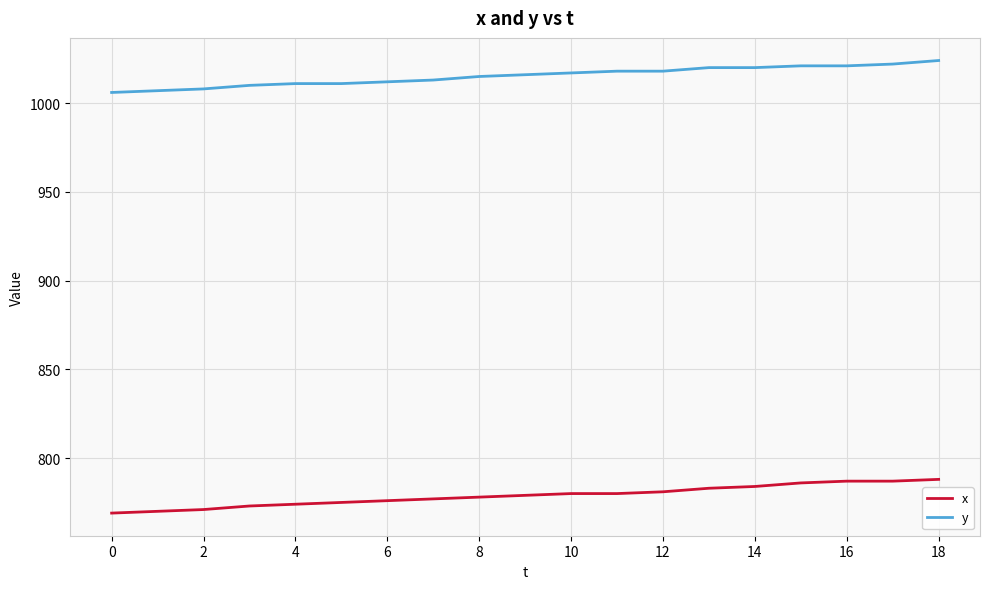

True or false: x and y cross at least once.

False